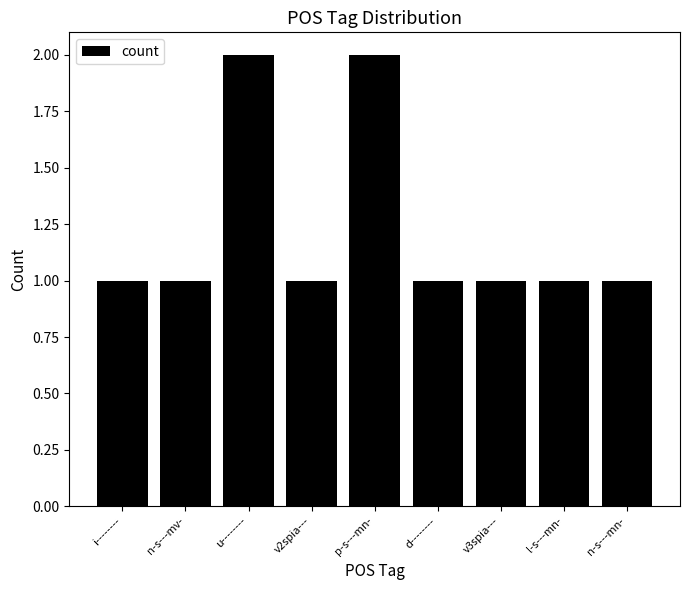

What is the label of the 2nd bar from the right?

l-s---mn-